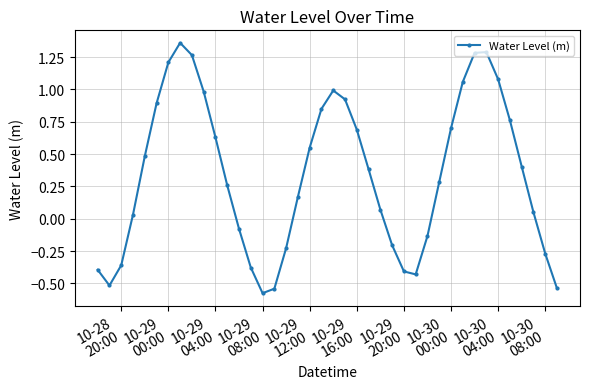

How many interior local valleys (lower than both neighbors) does the data have?

3